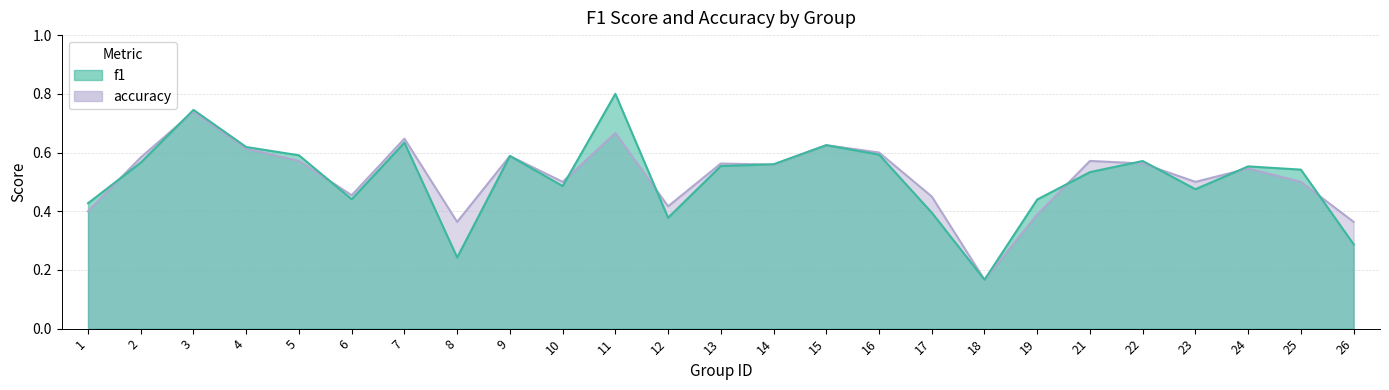

The accuracy series shows 0.5 at 17. True or false?

True